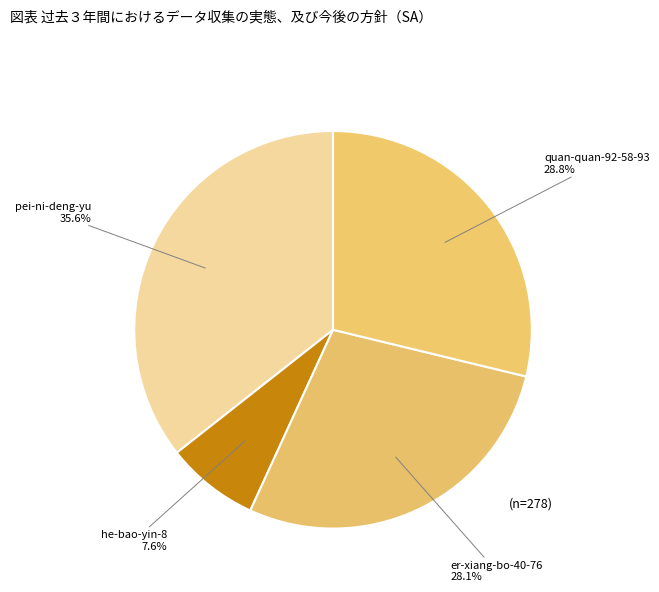

What is the smallest slice in the pie chart?

he-bao-yin-8